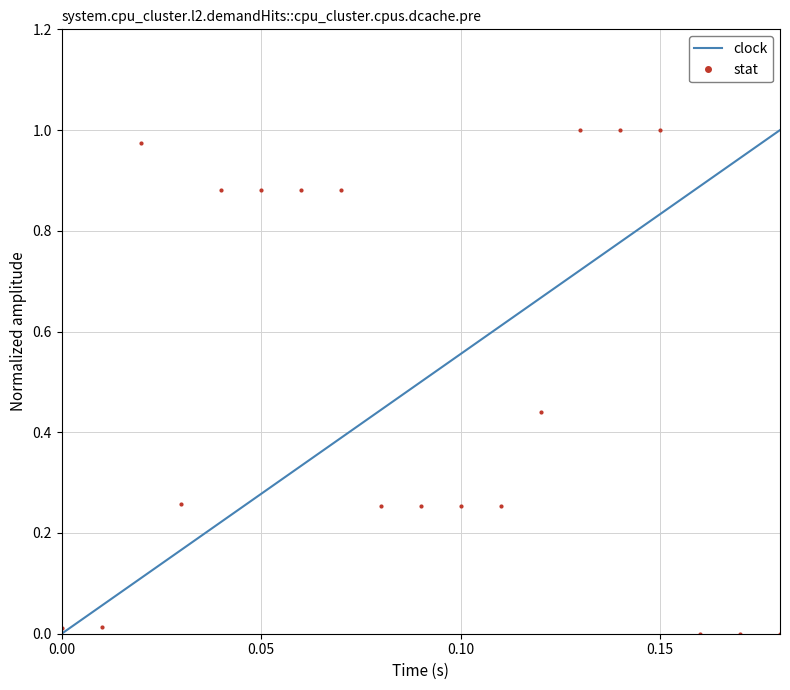

Reading left to right, list all the values displayed in this chart.

clock: 0.0	0.1	0.1	0.2	0.2	0.3	0.3	0.4	0.4	0.5	0.6	0.6	0.7	0.7	0.8	0.8	0.9	0.9	1.0
stat: 0.0	0.0	1.0	0.3	0.9	0.9	0.9	0.9	0.3	0.3	0.3	0.3	0.4	1.0	1.0	1.0	0.0	0.0	0.0